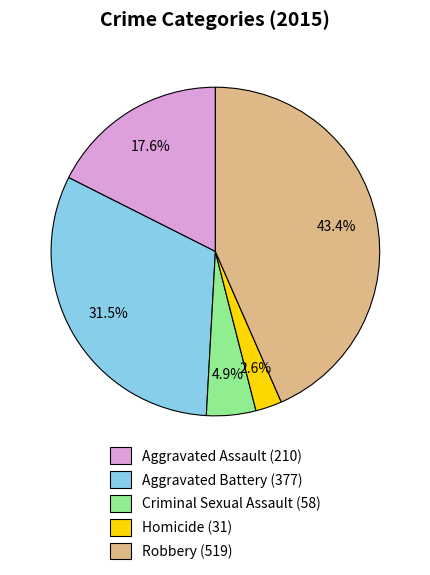

Rank the categories by value from lowest to highest.

Homicide, Criminal Sexual Assault, Aggravated Assault, Aggravated Battery, Robbery